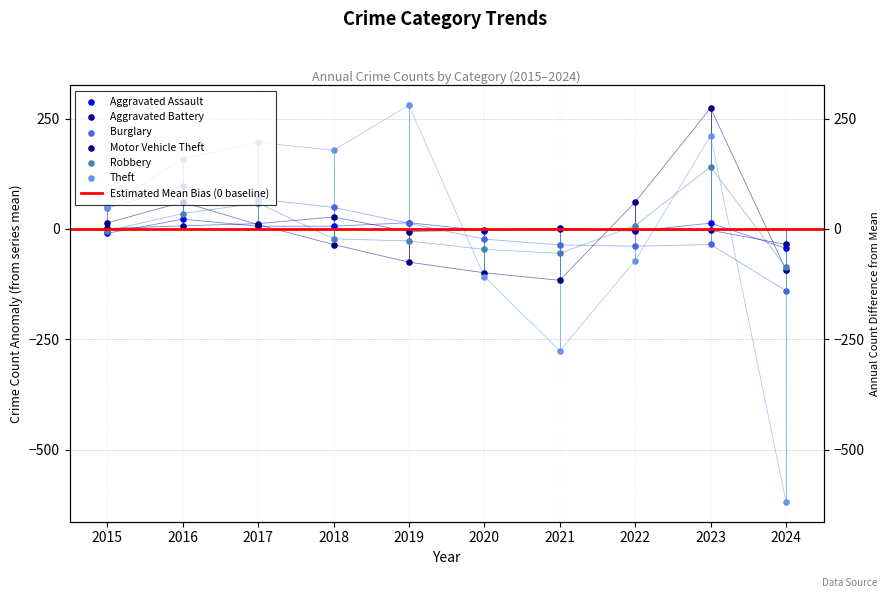

Which series contains the lowest Y value?

Theft